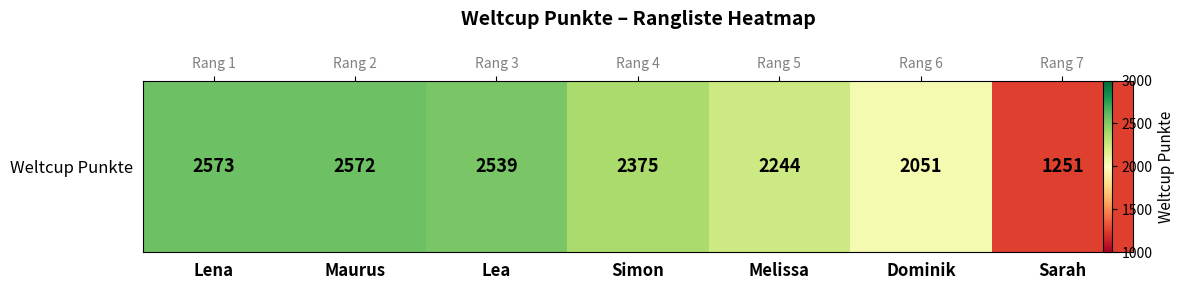

Rank the categories by value from lowest to highest.

Sarah, Dominik, Melissa, Simon, Lea, Maurus, Lena